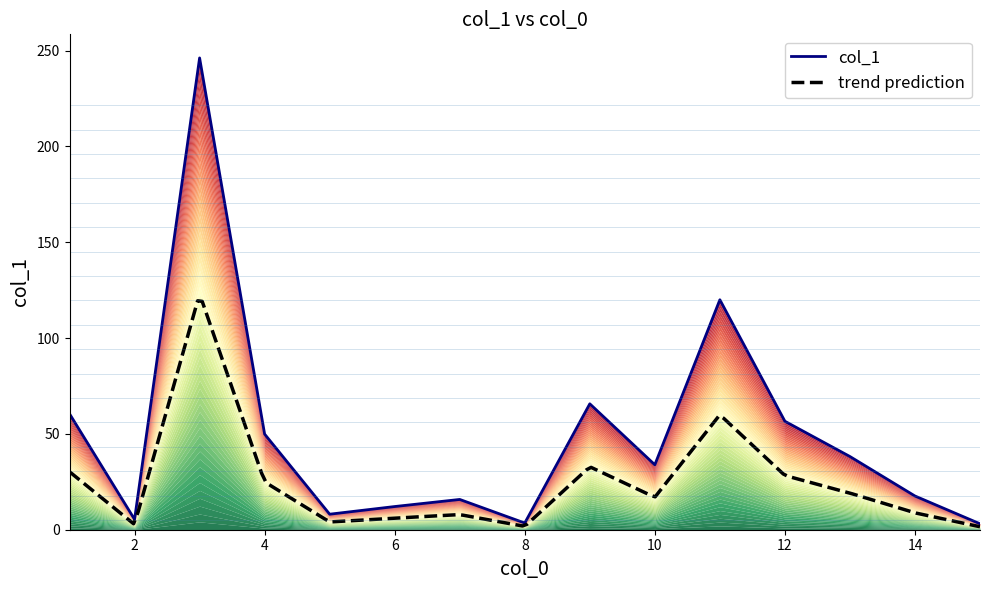

What is the sum of all values?

736.6